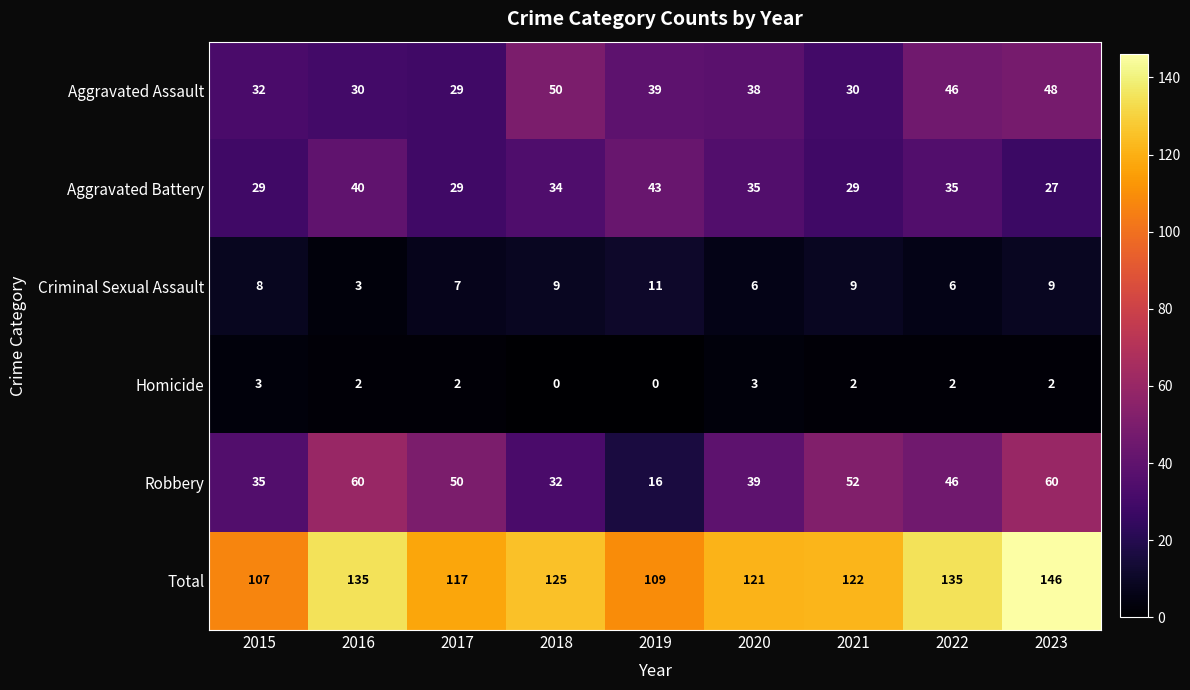

What is the difference between the second highest and minimum values in the Homicide series?

3